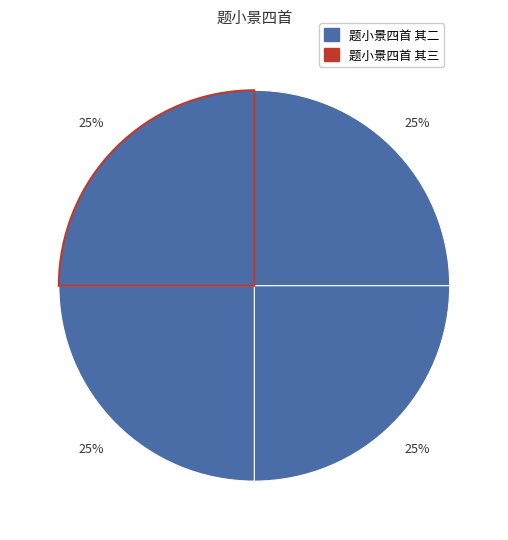

How many slices are in this pie chart?

4